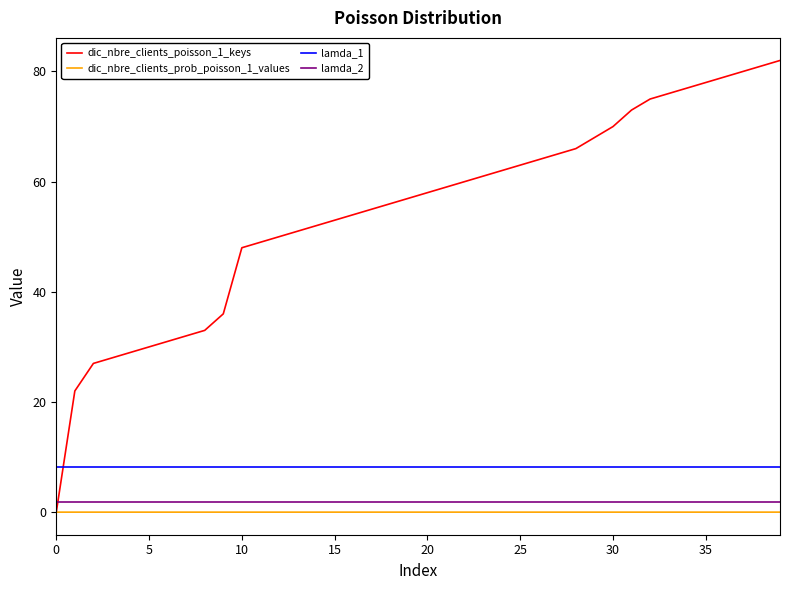

What is the average value of the dic_nbre_clients_poisson_1_keys series?

54.8